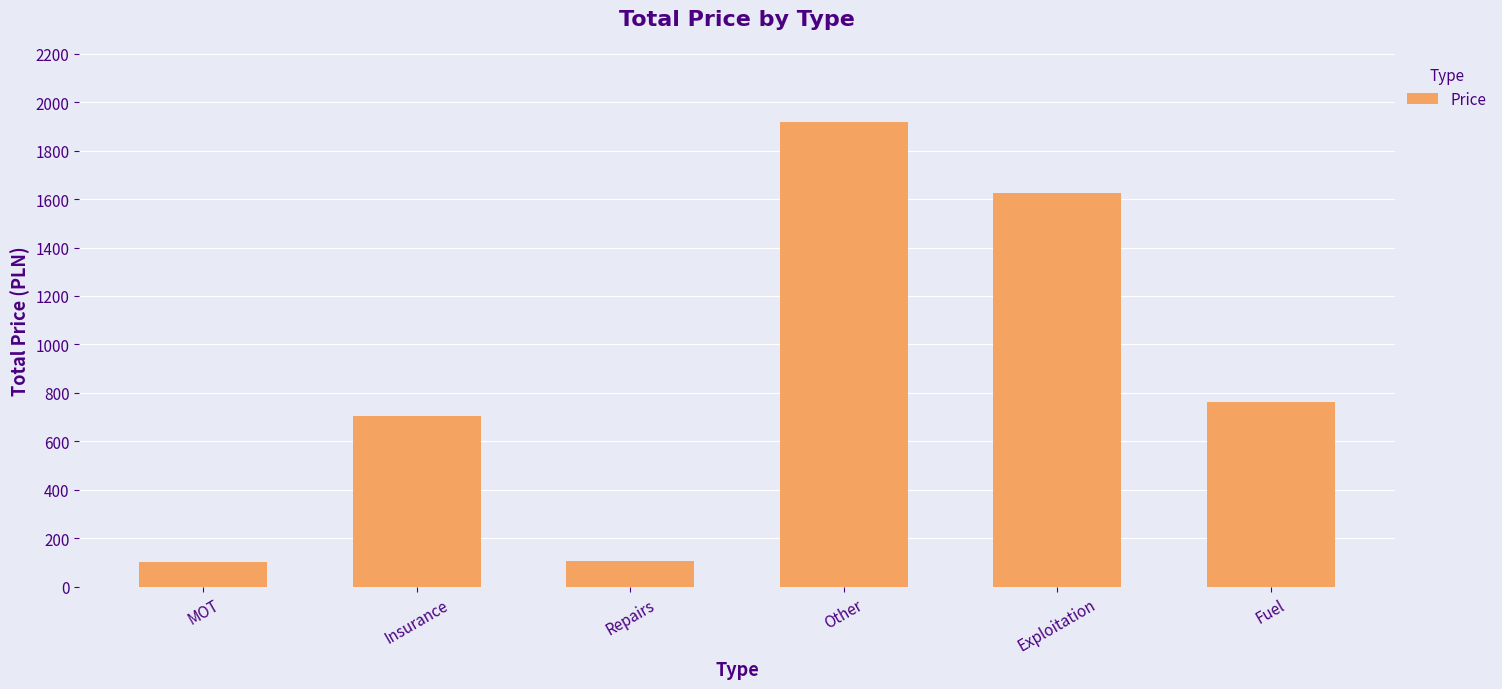

What is the difference between the values at Exploitation and Insurance?

918.8